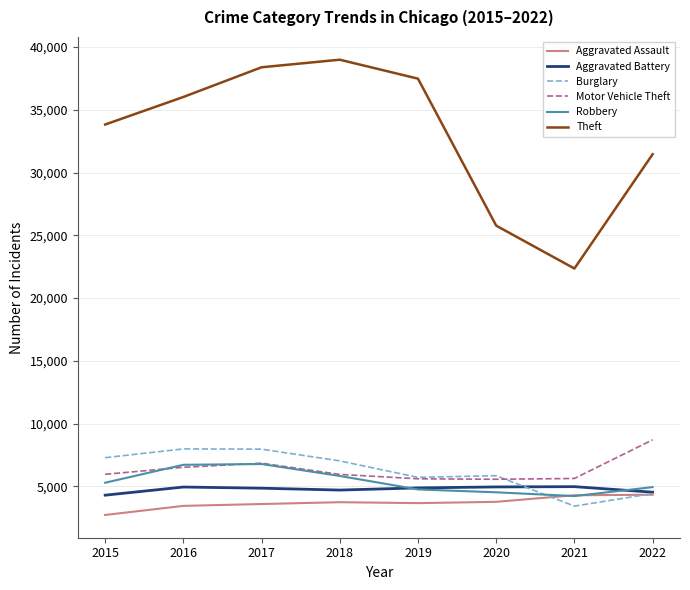

How many intersections are there between Aggravated Assault and Robbery?

2